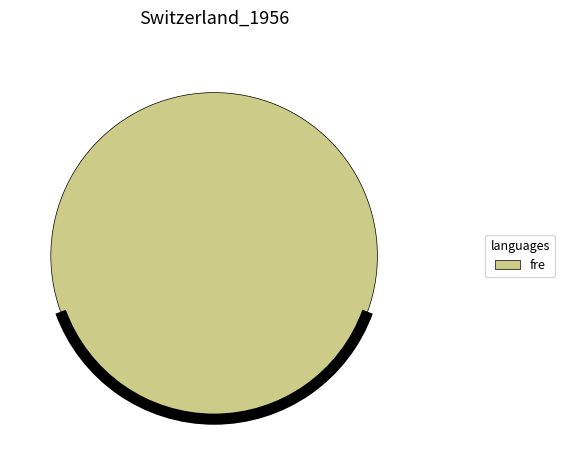

Is there a majority slice in this chart?

Yes